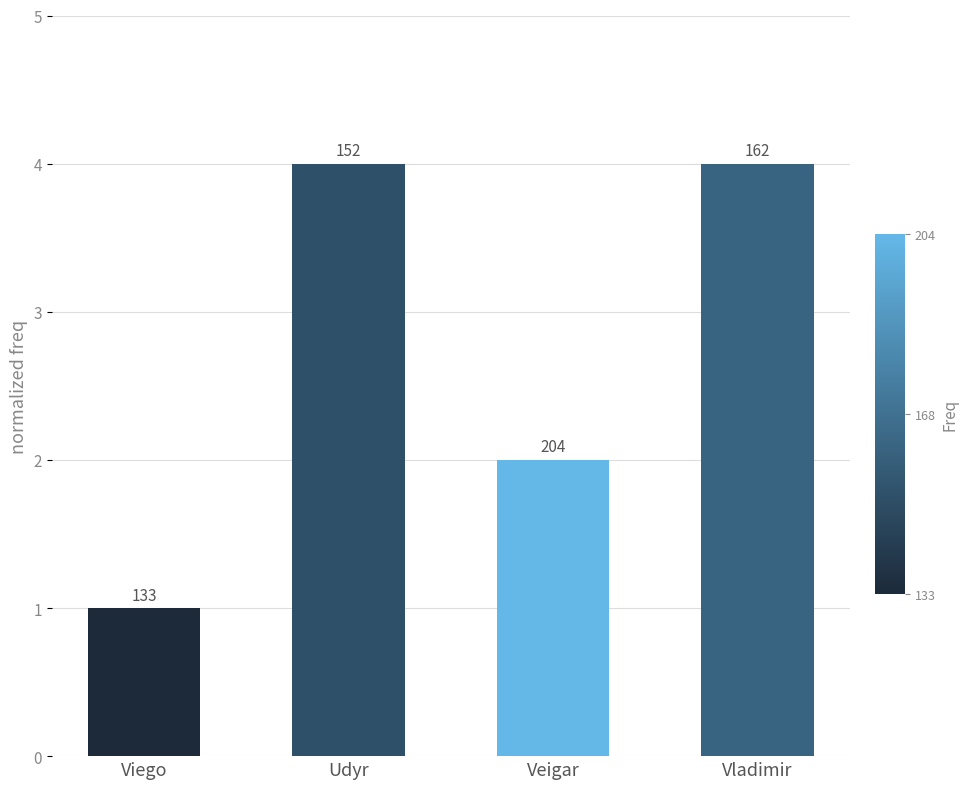

Approximately how many times larger is the value at Veigar compared to Udyr?

0.5